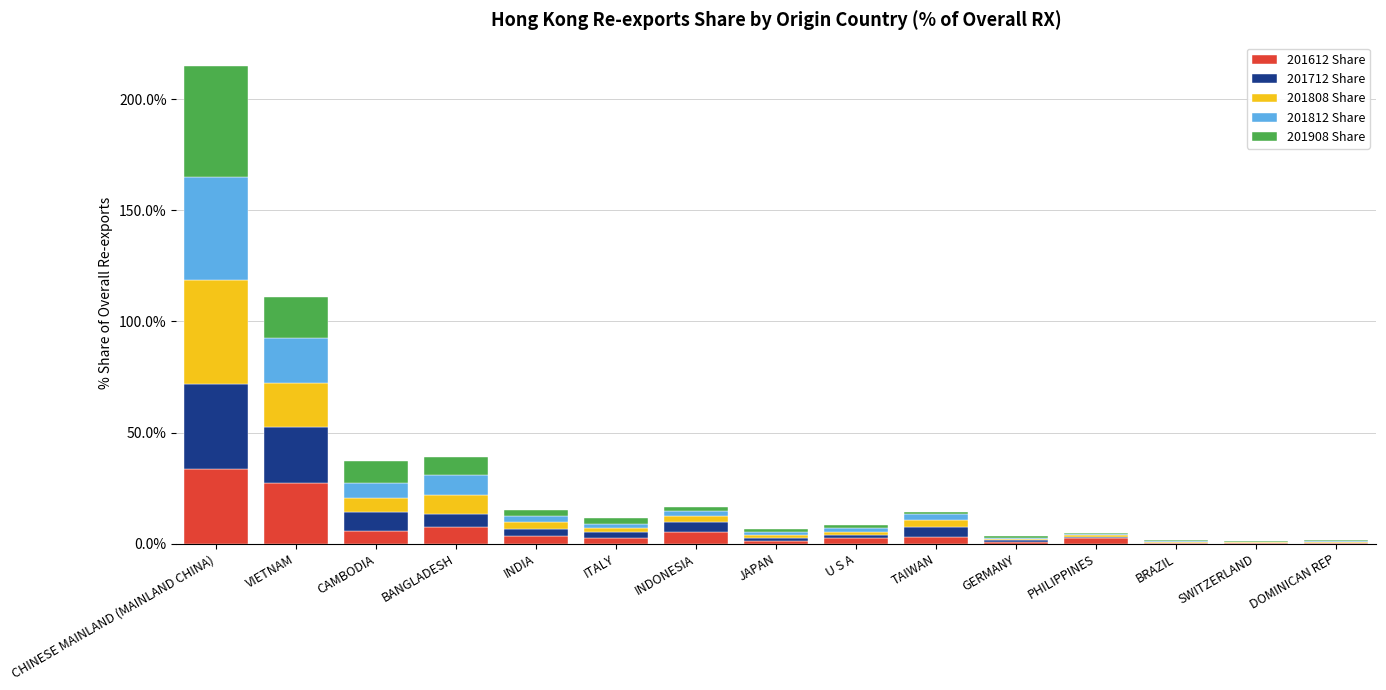

What is the highest value of the 201612 Share series?

33.7